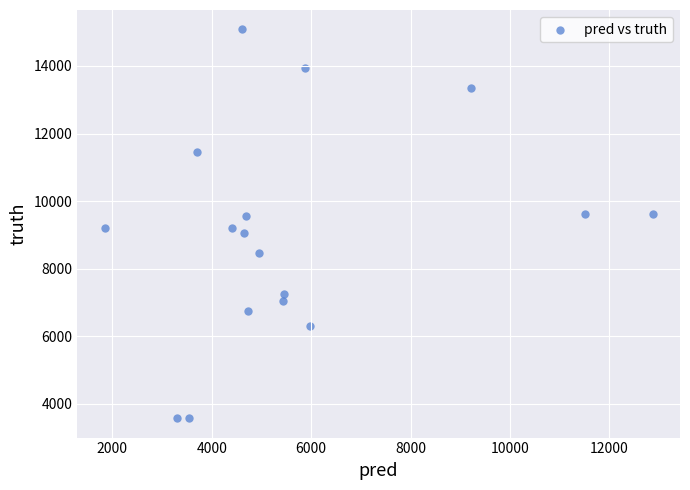

What is the range of Y values (max minus min)?

11507